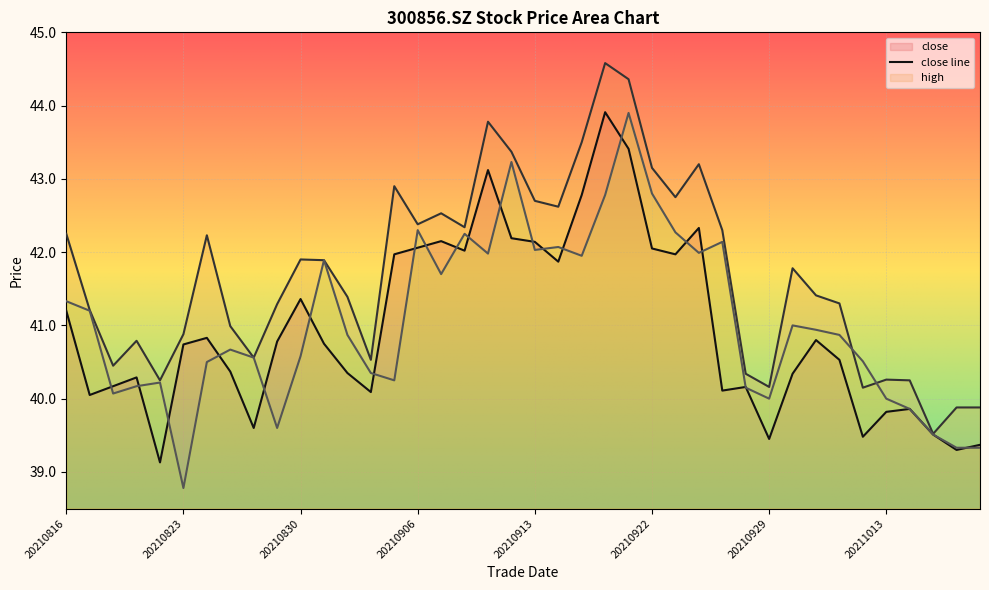

True or false: close has a value of 67.9 at 20210831.

False